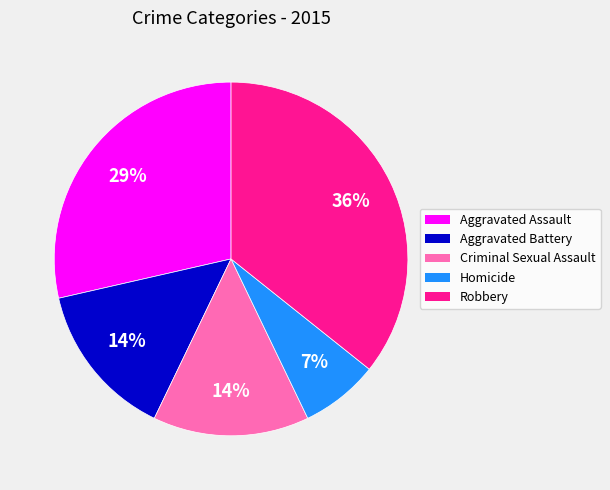

To the nearest percent, what is the combined percentage of Aggravated Assault and Homicide?

36%